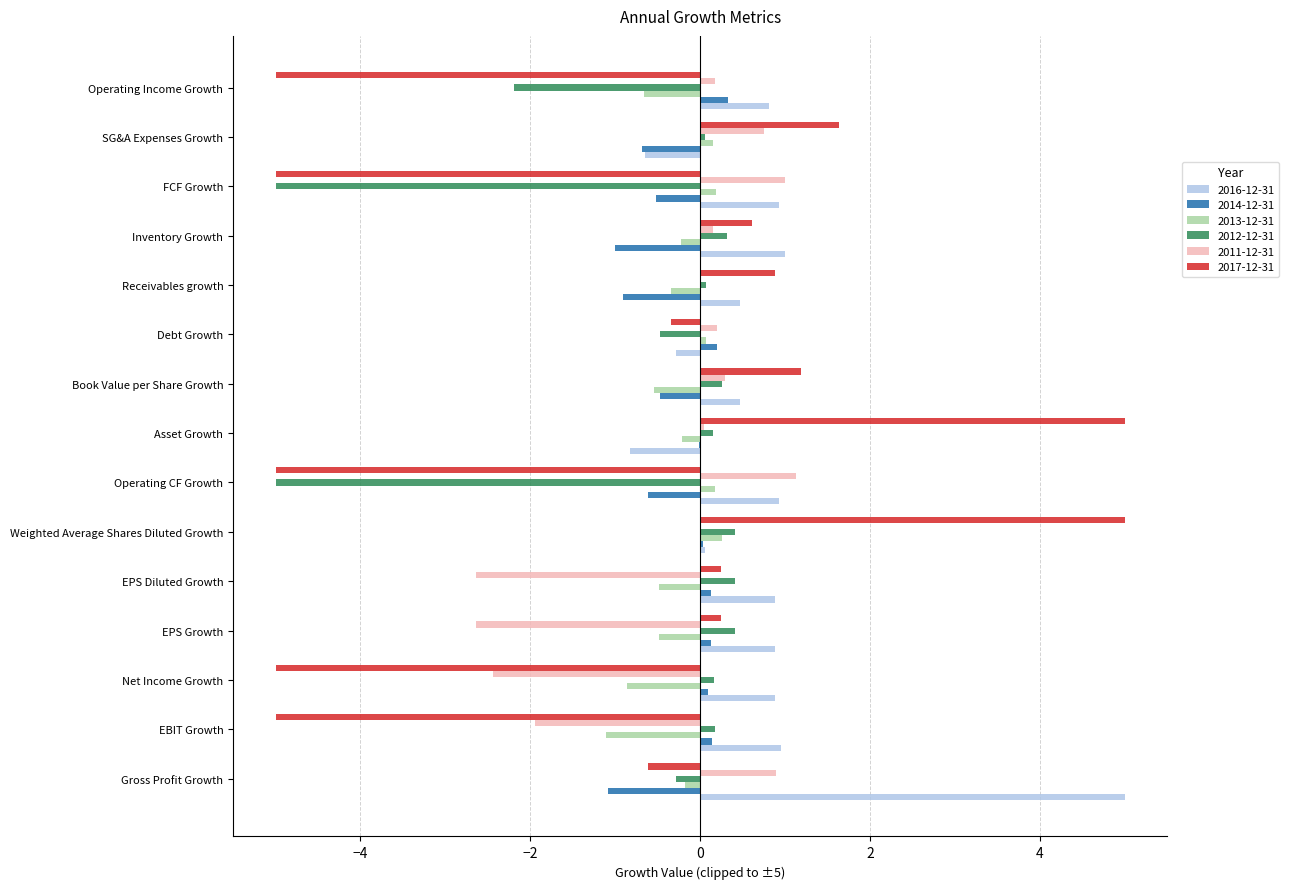

The 2013-12-31 series shows 0.3 at Weighted Average Shares Diluted Growth. True or false?

True